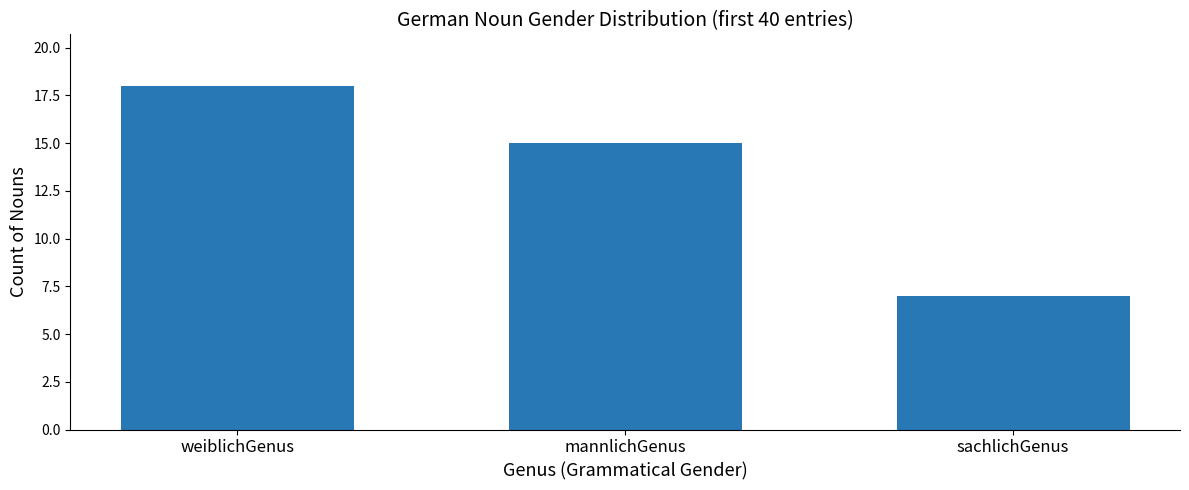

At which category does the chart reach its minimum across all series?

sachlichGenus